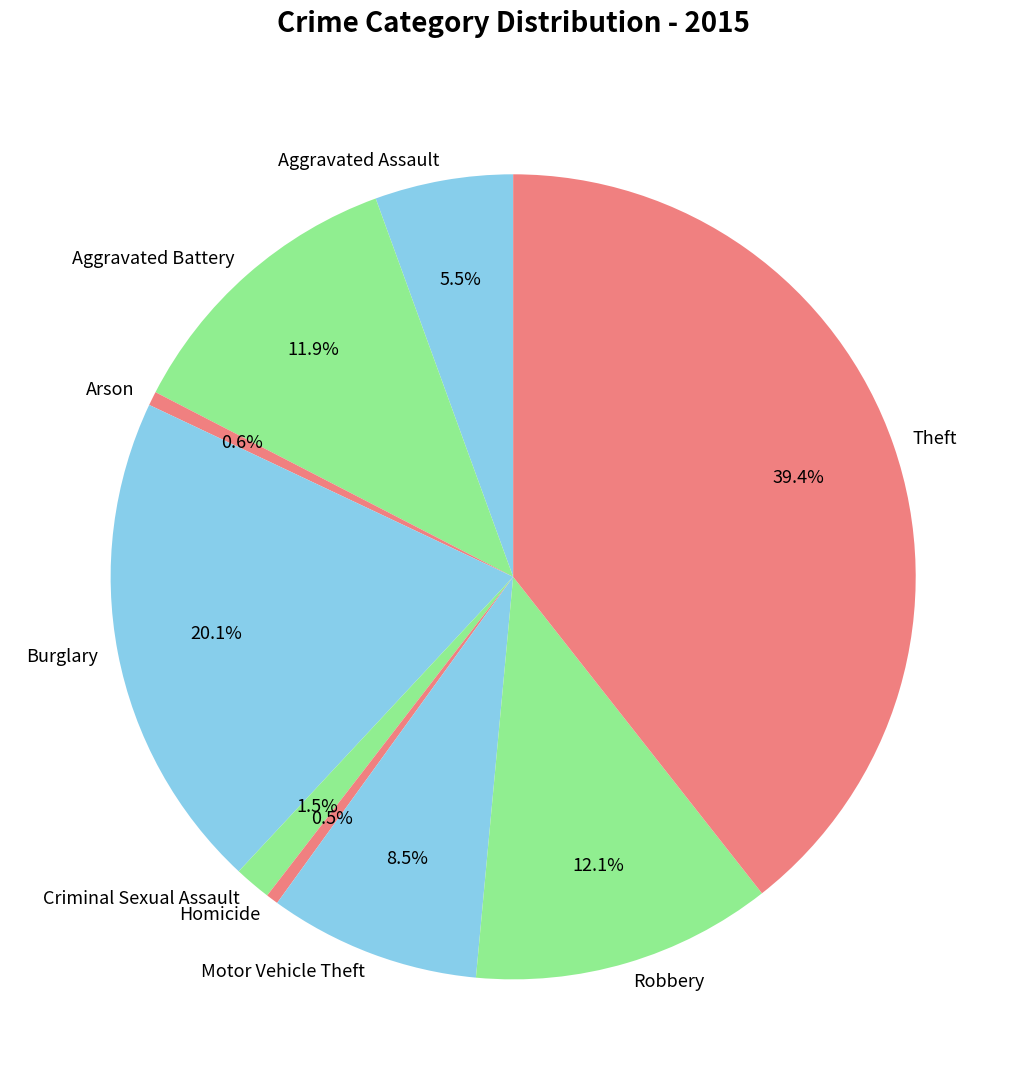

Is Homicide the majority of the pie?

No